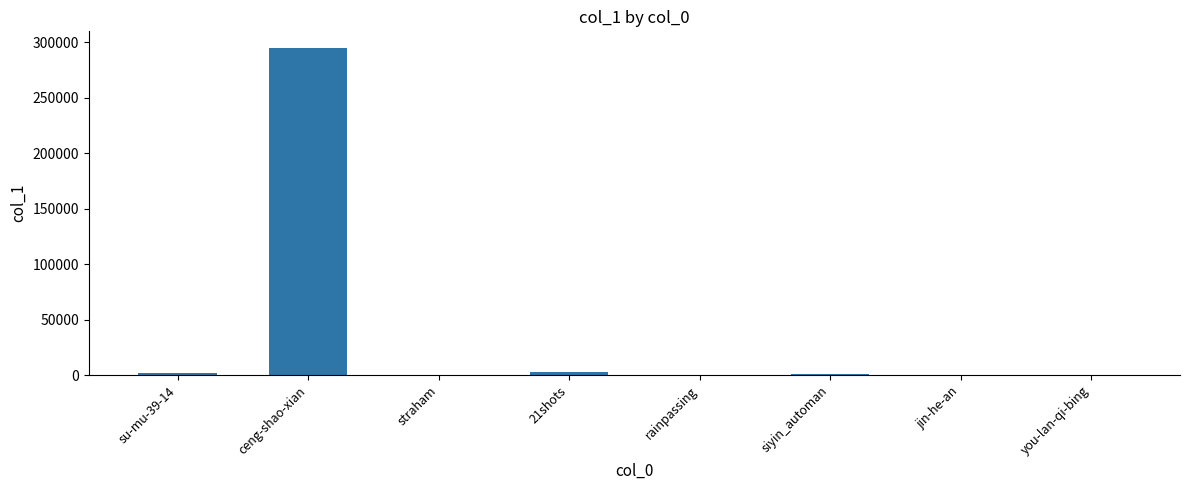

The value at ceng-shao-xian is 294909. True or false?

True